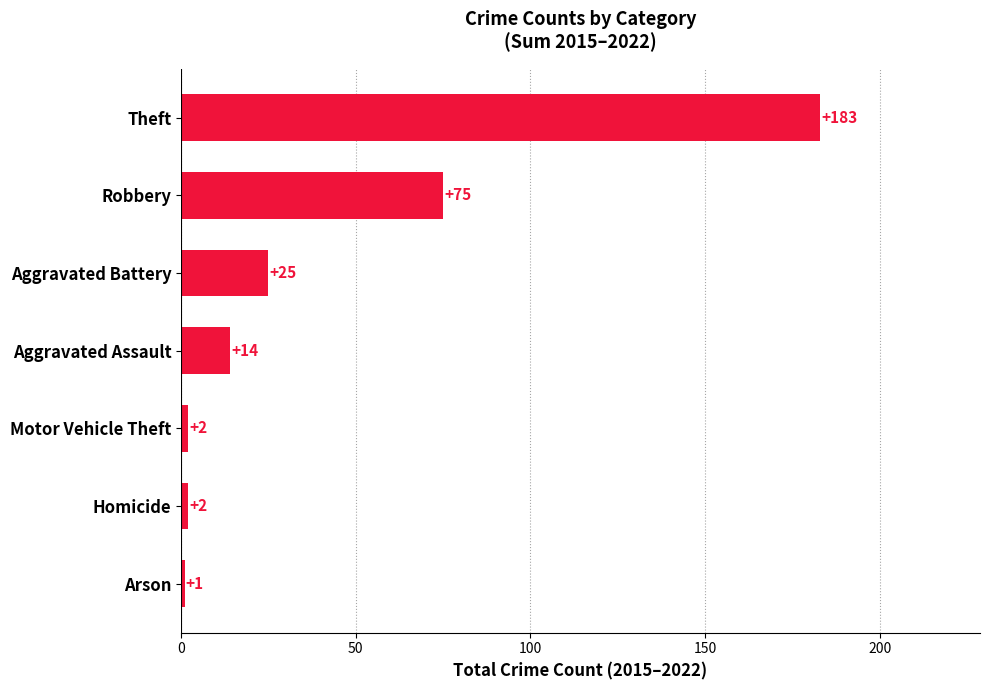

What is the greatest value displayed?

183